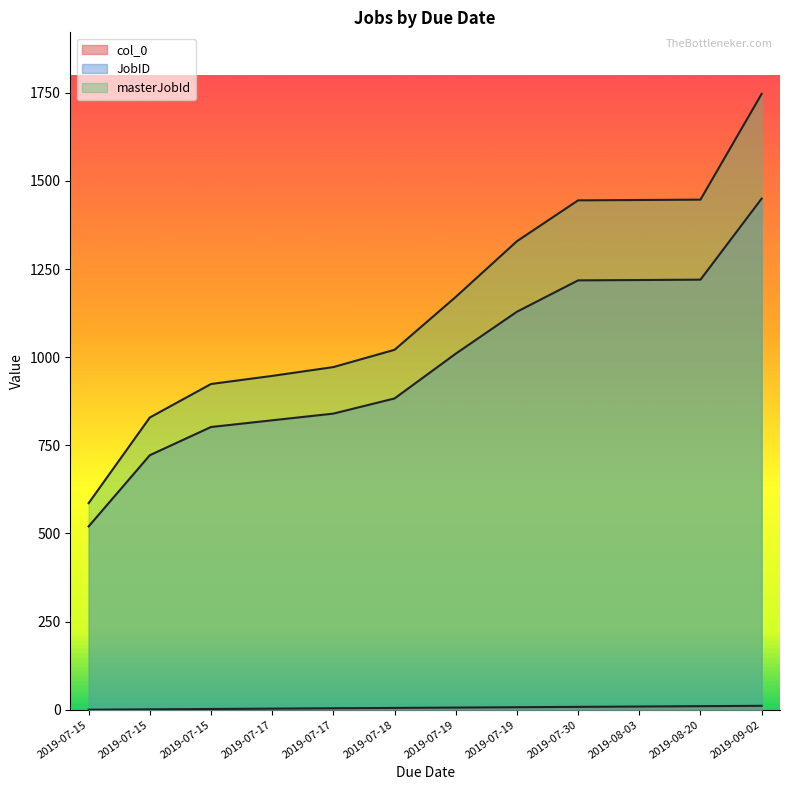

What is the sum of the JobID values at 2019-07-15 and 2019-07-15?

1524